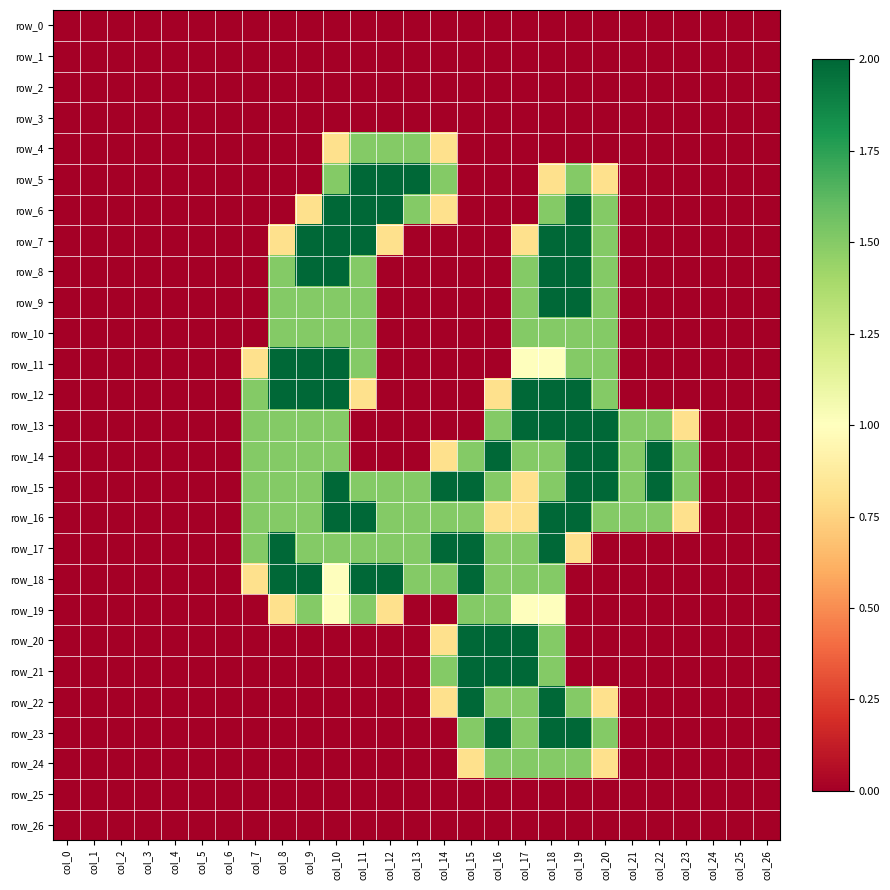

Reading left to right, list all the values displayed in this chart.

row_0: 0.0	0.0	0.0	0.0	0.0	0.0	0.0	0.0	0.0	0.0	0.0	0.0	0.0	0.0	0.0	0.0	0.0	0.0	0.0	0.0	0.0	0.0	0.0	0.0	0.0	0.0	0.0
row_1: 0.0	0.0	0.0	0.0	0.0	0.0	0.0	0.0	0.0	0.0	0.0	0.0	0.0	0.0	0.0	0.0	0.0	0.0	0.0	0.0	0.0	0.0	0.0	0.0	0.0	0.0	0.0
row_2: 0.0	0.0	0.0	0.0	0.0	0.0	0.0	0.0	0.0	0.0	0.0	0.0	0.0	0.0	0.0	0.0	0.0	0.0	0.0	0.0	0.0	0.0	0.0	0.0	0.0	0.0	0.0
row_3: 0.0	0.0	0.0	0.0	0.0	0.0	0.0	0.0	0.0	0.0	0.0	0.0	0.0	0.0	0.0	0.0	0.0	0.0	0.0	0.0	0.0	0.0	0.0	0.0	0.0	0.0	0.0
row_4: 0.0	0.0	0.0	0.0	0.0	0.0	0.0	0.0	0.0	0.0	0.8	1.5	1.5	1.5	0.8	0.0	0.0	0.0	0.0	0.0	0.0	0.0	0.0	0.0	0.0	0.0	0.0
row_5: 0.0	0.0	0.0	0.0	0.0	0.0	0.0	0.0	0.0	0.0	1.5	2.0	2.0	2.0	1.5	0.0	0.0	0.0	0.8	1.5	0.8	0.0	0.0	0.0	0.0	0.0	0.0
row_6: 0.0	0.0	0.0	0.0	0.0	0.0	0.0	0.0	0.0	0.8	2.0	2.0	2.0	1.5	0.8	0.0	0.0	0.0	1.5	2.0	1.5	0.0	0.0	0.0	0.0	0.0	0.0
row_7: 0.0	0.0	0.0	0.0	0.0	0.0	0.0	0.0	0.8	2.0	2.0	2.0	0.8	0.0	0.0	0.0	0.0	0.8	2.0	2.0	1.5	0.0	0.0	0.0	0.0	0.0	0.0
row_8: 0.0	0.0	0.0	0.0	0.0	0.0	0.0	0.0	1.5	2.0	2.0	1.5	0.0	0.0	0.0	0.0	0.0	1.5	2.0	2.0	1.5	0.0	0.0	0.0	0.0	0.0	0.0
row_9: 0.0	0.0	0.0	0.0	0.0	0.0	0.0	0.0	1.5	1.5	1.5	1.5	0.0	0.0	0.0	0.0	0.0	1.5	2.0	2.0	1.5	0.0	0.0	0.0	0.0	0.0	0.0
row_10: 0.0	0.0	0.0	0.0	0.0	0.0	0.0	0.0	1.5	1.5	1.5	1.5	0.0	0.0	0.0	0.0	0.0	1.5	1.5	1.5	1.5	0.0	0.0	0.0	0.0	0.0	0.0
row_11: 0.0	0.0	0.0	0.0	0.0	0.0	0.0	0.8	2.0	2.0	2.0	1.5	0.0	0.0	0.0	0.0	0.0	1.0	1.0	1.5	1.5	0.0	0.0	0.0	0.0	0.0	0.0
row_12: 0.0	0.0	0.0	0.0	0.0	0.0	0.0	1.5	2.0	2.0	2.0	0.8	0.0	0.0	0.0	0.0	0.8	2.0	2.0	2.0	1.5	0.0	0.0	0.0	0.0	0.0	0.0
row_13: 0.0	0.0	0.0	0.0	0.0	0.0	0.0	1.5	1.5	1.5	1.5	0.0	0.0	0.0	0.0	0.0	1.5	2.0	2.0	2.0	2.0	1.5	1.5	0.8	0.0	0.0	0.0
row_14: 0.0	0.0	0.0	0.0	0.0	0.0	0.0	1.5	1.5	1.5	1.5	0.0	0.0	0.0	0.8	1.5	2.0	1.5	1.5	2.0	2.0	1.5	2.0	1.5	0.0	0.0	0.0
row_15: 0.0	0.0	0.0	0.0	0.0	0.0	0.0	1.5	1.5	1.5	2.0	1.5	1.5	1.5	2.0	2.0	1.5	0.8	1.5	2.0	2.0	1.5	2.0	1.5	0.0	0.0	0.0
row_16: 0.0	0.0	0.0	0.0	0.0	0.0	0.0	1.5	1.5	1.5	2.0	2.0	1.5	1.5	1.5	1.5	0.8	0.8	2.0	2.0	1.5	1.5	1.5	0.8	0.0	0.0	0.0
row_17: 0.0	0.0	0.0	0.0	0.0	0.0	0.0	1.5	2.0	1.5	1.5	1.5	1.5	1.5	2.0	2.0	1.5	1.5	2.0	0.8	0.0	0.0	0.0	0.0	0.0	0.0	0.0
row_18: 0.0	0.0	0.0	0.0	0.0	0.0	0.0	0.8	2.0	2.0	1.0	2.0	2.0	1.5	1.5	2.0	1.5	1.5	1.5	0.0	0.0	0.0	0.0	0.0	0.0	0.0	0.0
row_19: 0.0	0.0	0.0	0.0	0.0	0.0	0.0	0.0	0.8	1.5	1.0	1.5	0.8	0.0	0.0	1.5	1.5	1.0	1.0	0.0	0.0	0.0	0.0	0.0	0.0	0.0	0.0
row_20: 0.0	0.0	0.0	0.0	0.0	0.0	0.0	0.0	0.0	0.0	0.0	0.0	0.0	0.0	0.8	2.0	2.0	2.0	1.5	0.0	0.0	0.0	0.0	0.0	0.0	0.0	0.0
row_21: 0.0	0.0	0.0	0.0	0.0	0.0	0.0	0.0	0.0	0.0	0.0	0.0	0.0	0.0	1.5	2.0	2.0	2.0	1.5	0.0	0.0	0.0	0.0	0.0	0.0	0.0	0.0
row_22: 0.0	0.0	0.0	0.0	0.0	0.0	0.0	0.0	0.0	0.0	0.0	0.0	0.0	0.0	0.8	2.0	1.5	1.5	2.0	1.5	0.8	0.0	0.0	0.0	0.0	0.0	0.0
row_23: 0.0	0.0	0.0	0.0	0.0	0.0	0.0	0.0	0.0	0.0	0.0	0.0	0.0	0.0	0.0	1.5	2.0	1.5	2.0	2.0	1.5	0.0	0.0	0.0	0.0	0.0	0.0
row_24: 0.0	0.0	0.0	0.0	0.0	0.0	0.0	0.0	0.0	0.0	0.0	0.0	0.0	0.0	0.0	0.8	1.5	1.5	1.5	1.5	0.8	0.0	0.0	0.0	0.0	0.0	0.0
row_25: 0.0	0.0	0.0	0.0	0.0	0.0	0.0	0.0	0.0	0.0	0.0	0.0	0.0	0.0	0.0	0.0	0.0	0.0	0.0	0.0	0.0	0.0	0.0	0.0	0.0	0.0	0.0
row_26: 0.0	0.0	0.0	0.0	0.0	0.0	0.0	0.0	0.0	0.0	0.0	0.0	0.0	0.0	0.0	0.0	0.0	0.0	0.0	0.0	0.0	0.0	0.0	0.0	0.0	0.0	0.0